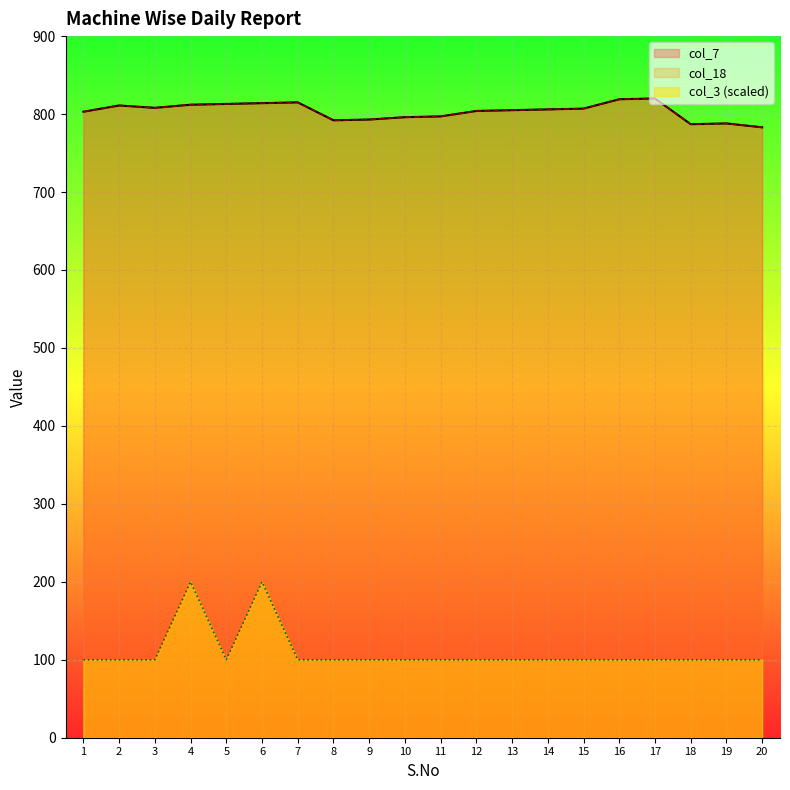

How many lines are shown in the chart?

3